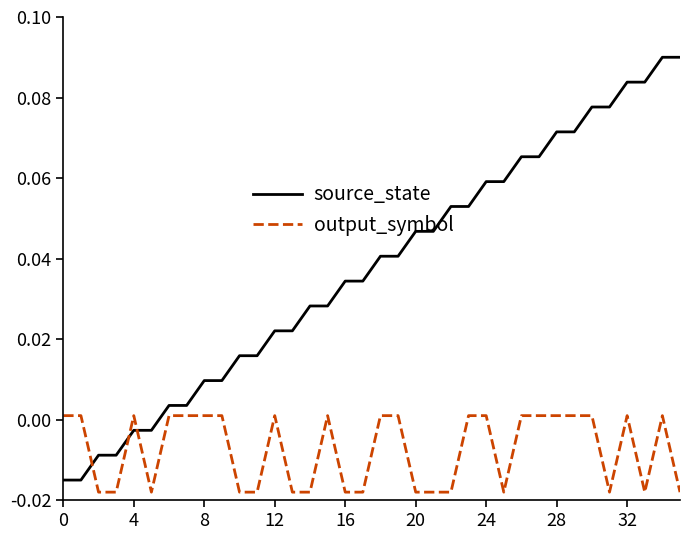

Which series has the largest total across all categories?

source_state